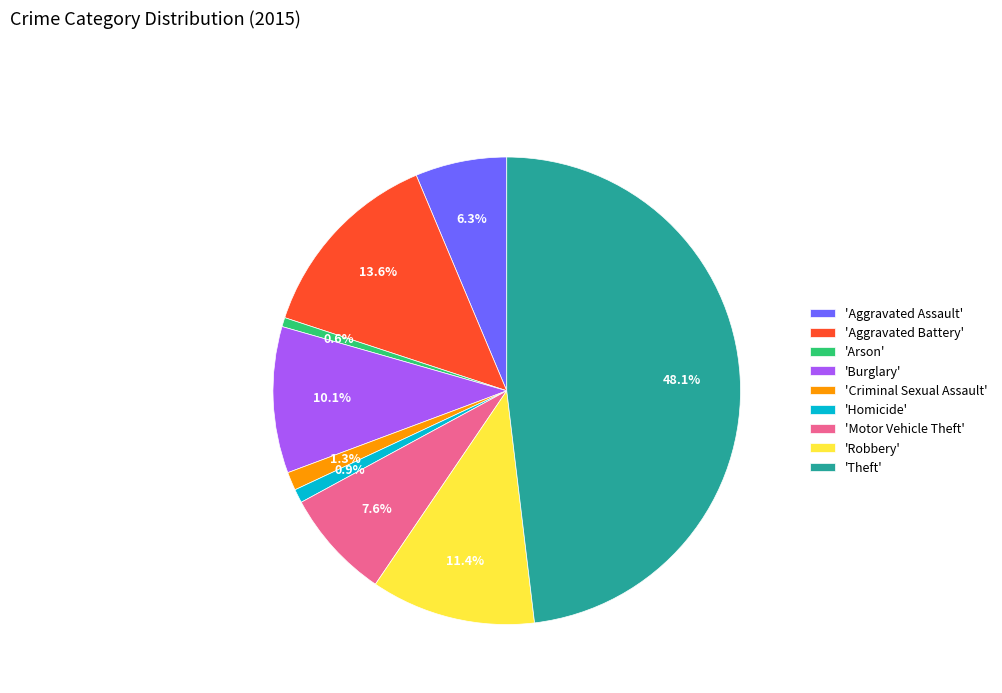

What is the largest slice in the pie chart?

'Theft'